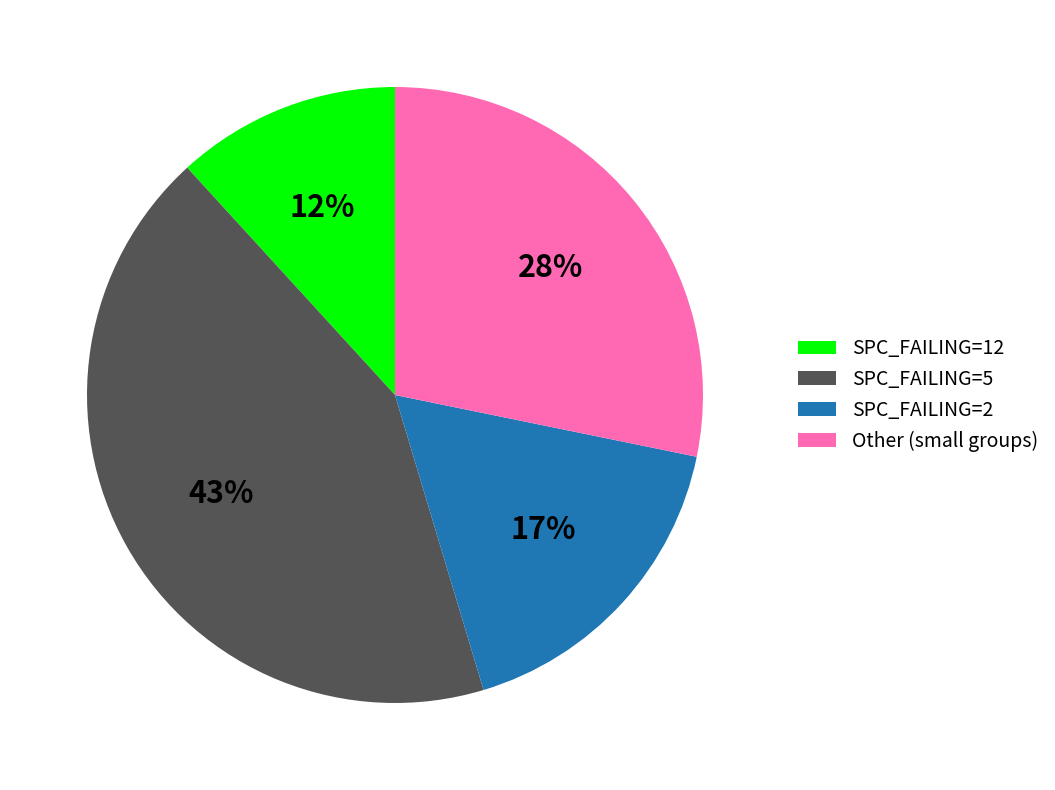

Which slice is the largest?

SPC_FAILING=5